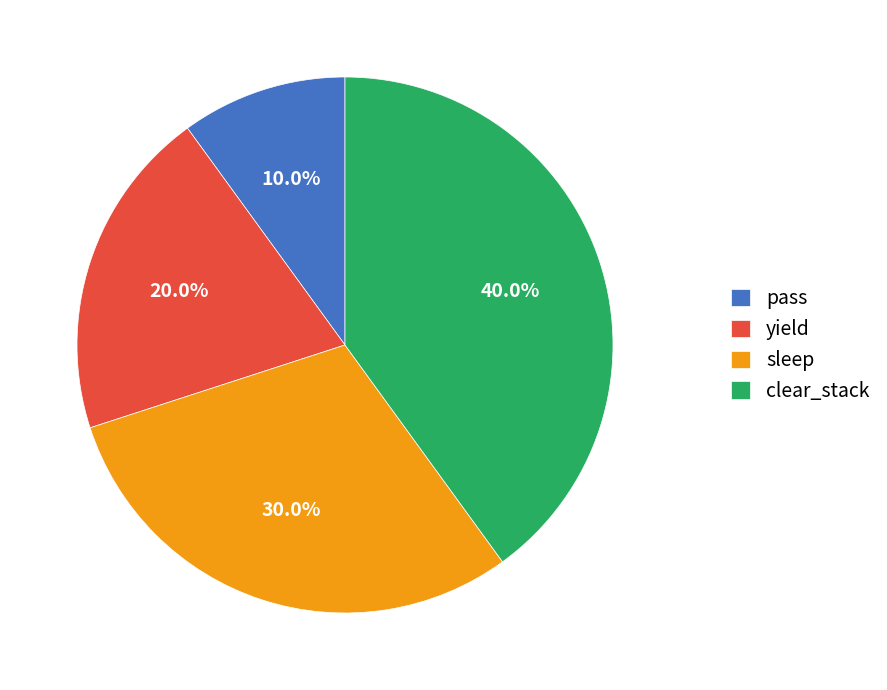

What percentage is the sleep slice, to the nearest percent?

30%